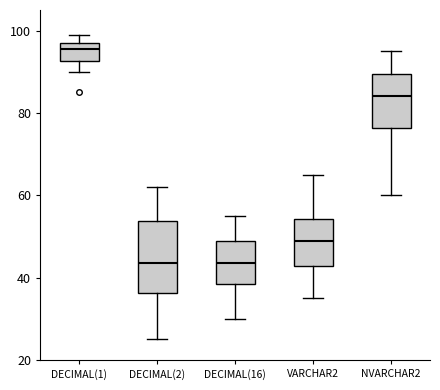

Which box is the tallest, from its lower edge to its upper edge?

DECIMAL(2)